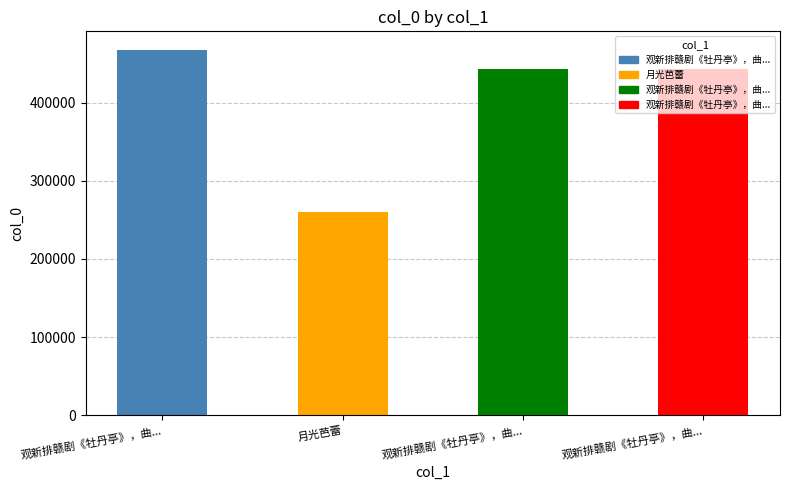

How many data points are less than 443700?

2